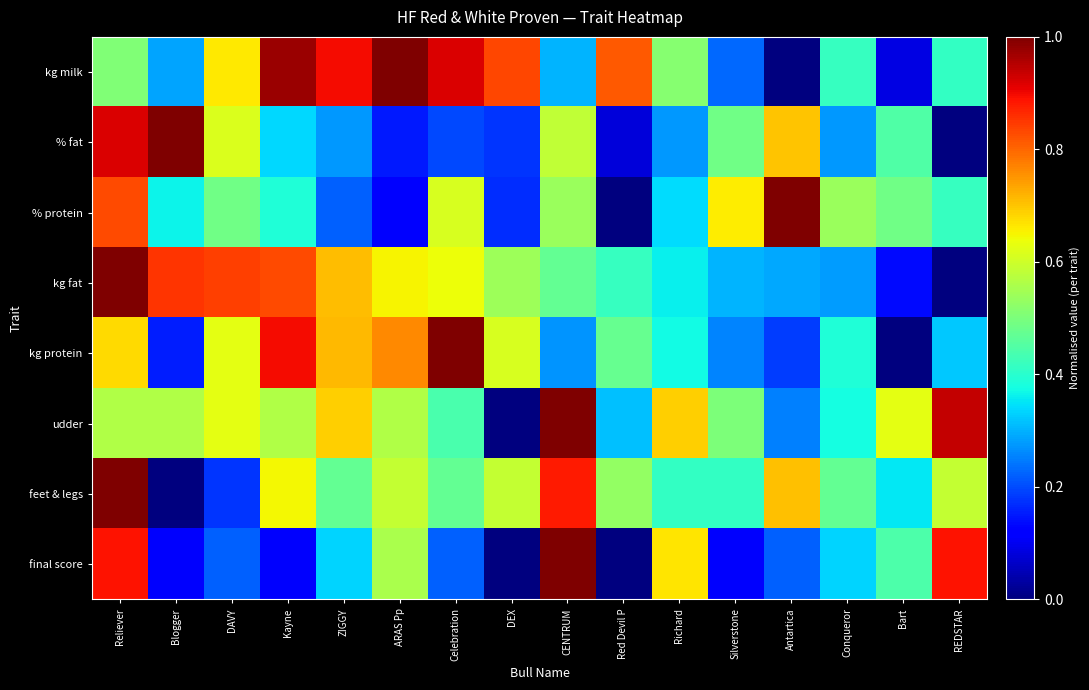

Reading left to right, what are all the values shown in this chart?

kg milk: Reliever=0.5	Blogger=0.3	DAVY=0.7	Kayne=1.0	ZIGGY=0.9	ARAS Pp=1.0	Celebration=0.9	DEX=0.8	CENTRUM=0.3	Red Devil P=0.8	Richard=0.5	Silverstone=0.2	Antartica=0.0	Conqueror=0.4	Bart=0.1	REDSTAR=0.4
% fat: Reliever=0.9	Blogger=1.0	DAVY=0.6	Kayne=0.3	ZIGGY=0.3	ARAS Pp=0.1	Celebration=0.2	DEX=0.2	CENTRUM=0.6	Red Devil P=0.1	Richard=0.3	Silverstone=0.5	Antartica=0.7	Conqueror=0.3	Bart=0.4	REDSTAR=0.0
% protein: Reliever=0.8	Blogger=0.4	DAVY=0.5	Kayne=0.4	ZIGGY=0.2	ARAS Pp=0.1	Celebration=0.6	DEX=0.2	CENTRUM=0.5	Red Devil P=0.0	Richard=0.3	Silverstone=0.7	Antartica=1.0	Conqueror=0.5	Bart=0.5	REDSTAR=0.4
kg fat: Reliever=1.0	Blogger=0.9	DAVY=0.8	Kayne=0.8	ZIGGY=0.7	ARAS Pp=0.7	Celebration=0.6	DEX=0.5	CENTRUM=0.5	Red Devil P=0.4	Richard=0.4	Silverstone=0.3	Antartica=0.3	Conqueror=0.3	Bart=0.1	REDSTAR=0.0
kg protein: Reliever=0.7	Blogger=0.2	DAVY=0.6	Kayne=0.9	ZIGGY=0.7	ARAS Pp=0.8	Celebration=1.0	DEX=0.6	CENTRUM=0.3	Red Devil P=0.5	Richard=0.4	Silverstone=0.3	Antartica=0.2	Conqueror=0.4	Bart=0.0	REDSTAR=0.3
udder: Reliever=0.6	Blogger=0.6	DAVY=0.6	Kayne=0.6	ZIGGY=0.7	ARAS Pp=0.6	Celebration=0.4	DEX=0.0	CENTRUM=1.0	Red Devil P=0.3	Richard=0.7	Silverstone=0.5	Antartica=0.2	Conqueror=0.4	Bart=0.6	REDSTAR=0.9
feet & legs: Reliever=1.0	Blogger=0.0	DAVY=0.2	Kayne=0.6	ZIGGY=0.5	ARAS Pp=0.6	Celebration=0.5	DEX=0.6	CENTRUM=0.9	Red Devil P=0.5	Richard=0.4	Silverstone=0.4	Antartica=0.7	Conqueror=0.5	Bart=0.4	REDSTAR=0.6
final score: Reliever=0.9	Blogger=0.1	DAVY=0.2	Kayne=0.1	ZIGGY=0.3	ARAS Pp=0.6	Celebration=0.2	DEX=0.0	CENTRUM=1.0	Red Devil P=0.0	Richard=0.7	Silverstone=0.1	Antartica=0.2	Conqueror=0.3	Bart=0.4	REDSTAR=0.9